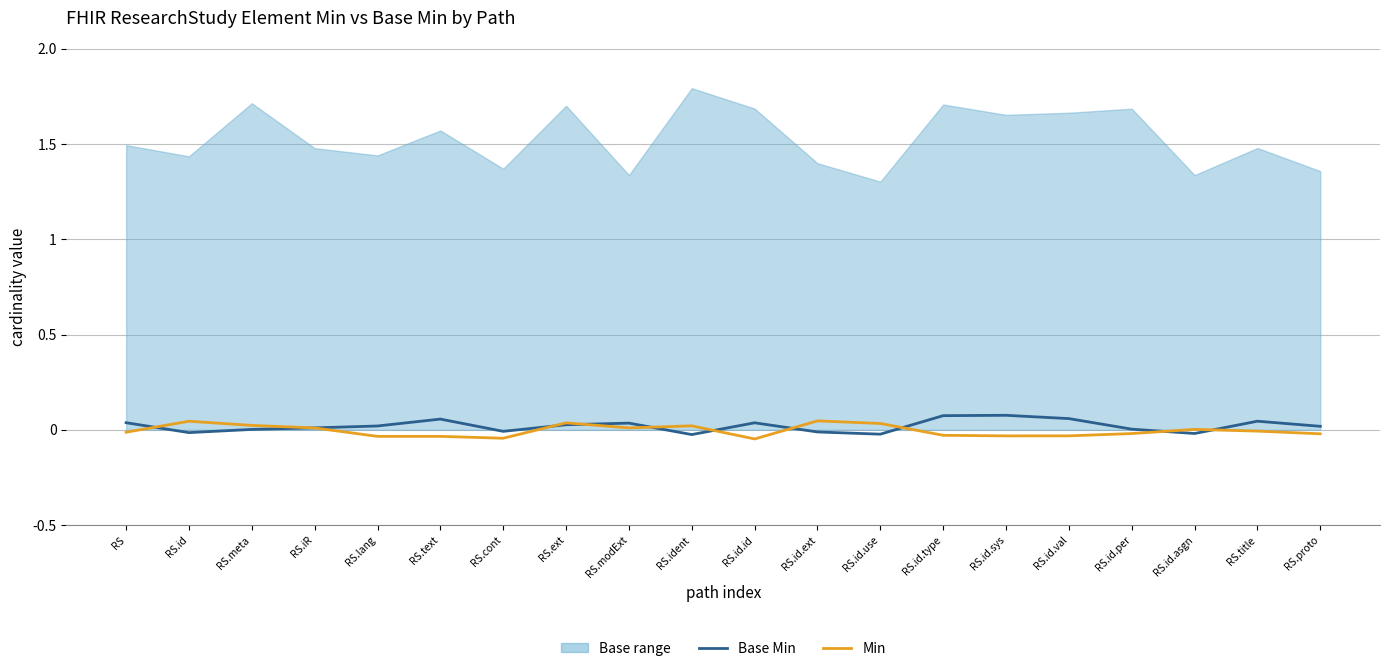

How many interior local peaks does the Min series have?

5